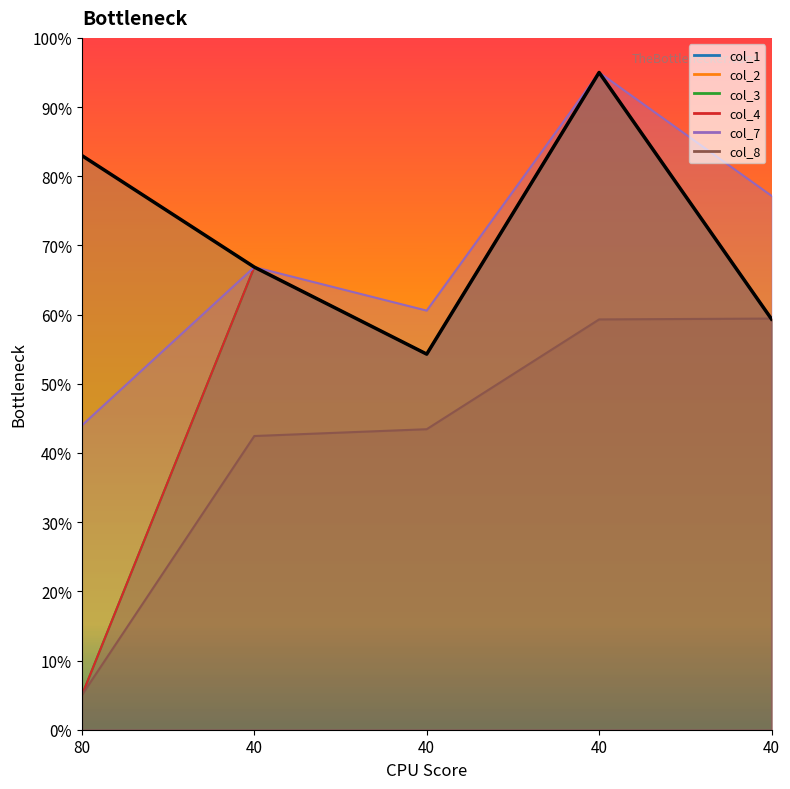

List the labels in order of value, smallest first.

40, 40, 40, 80, 40